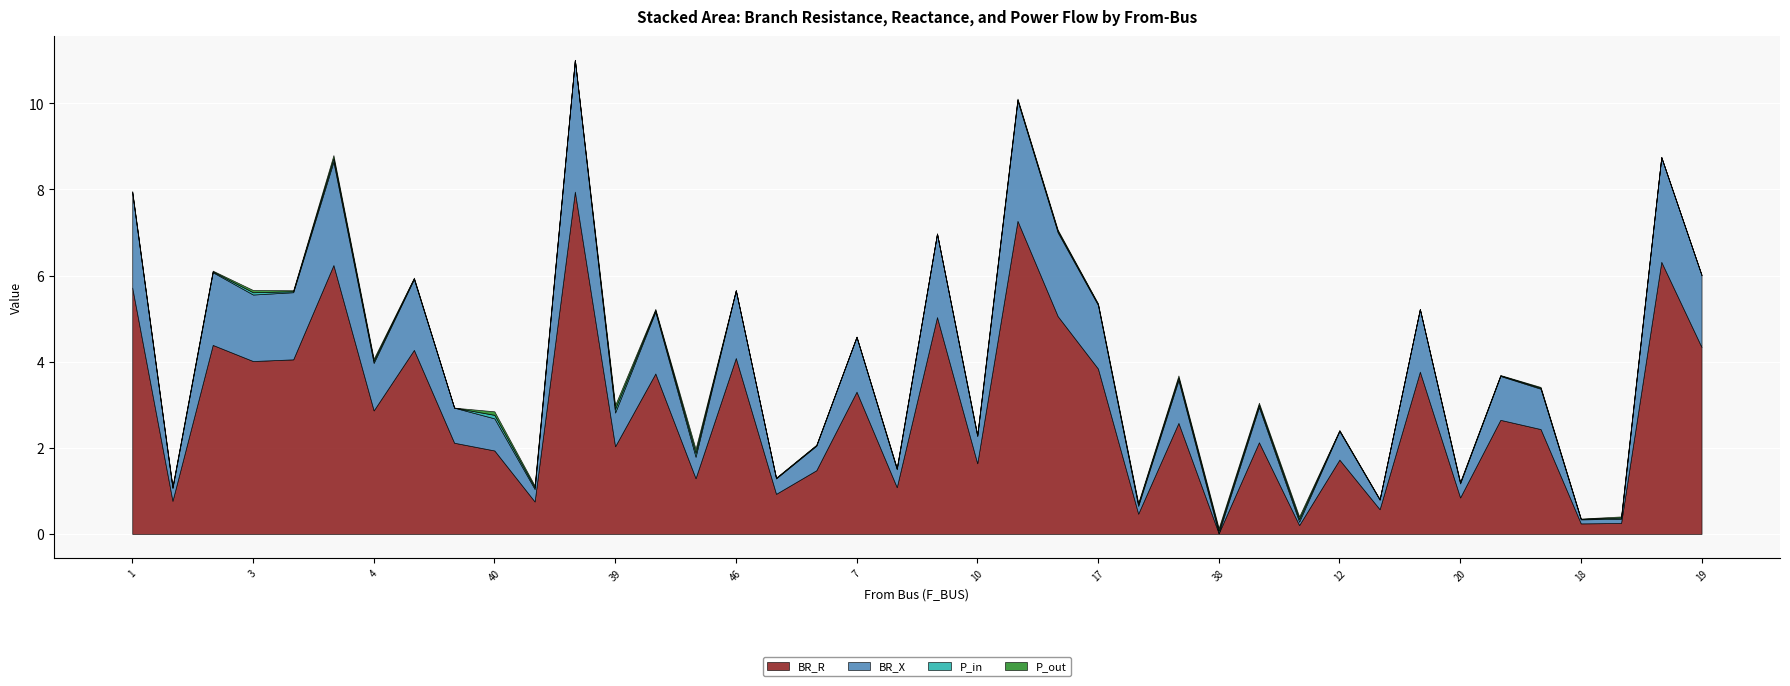

True or false: P_out has a value of 0.0 at 13.

True